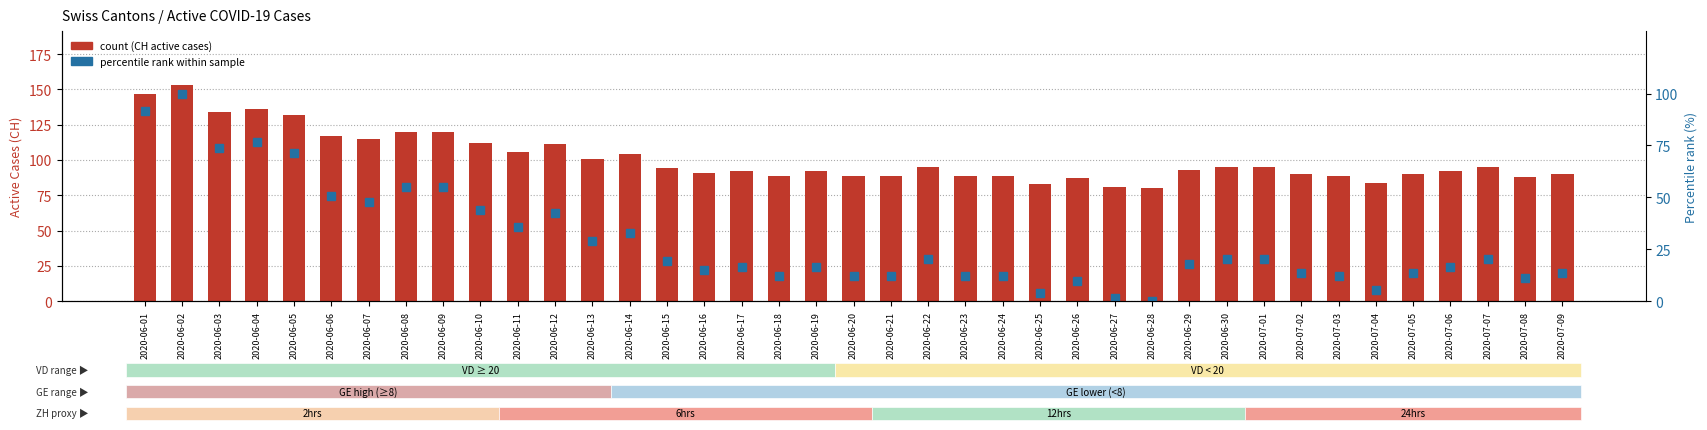

How many values in percentile rank within sample are above zero?

38